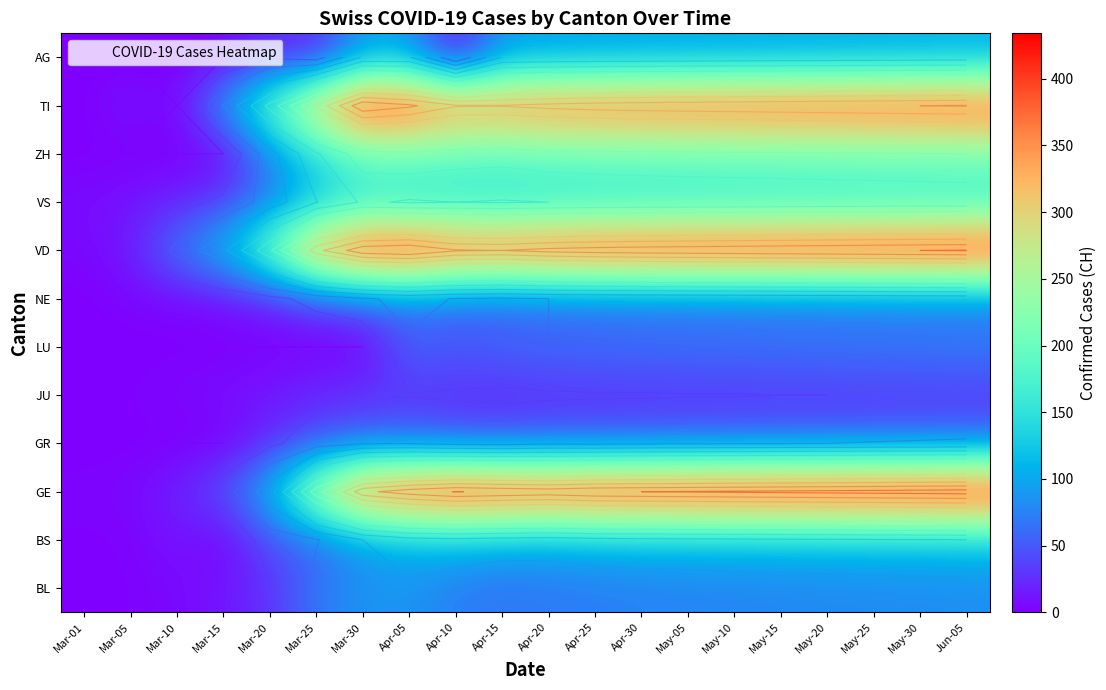

Which has a higher value, Mar-01 or Apr-15?

Apr-15